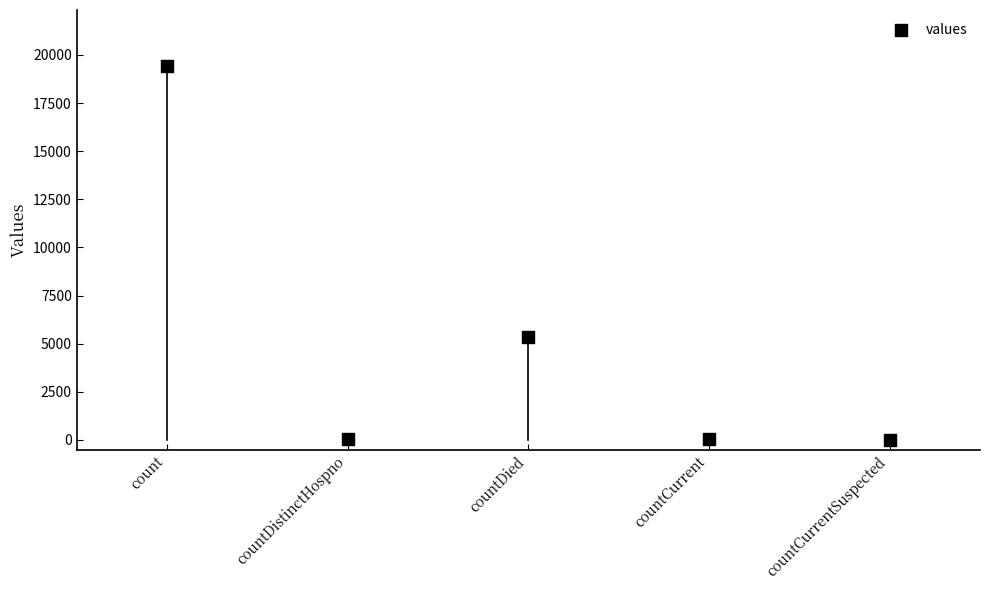

What Y value in the scatter plot is closest to 9710?

5357